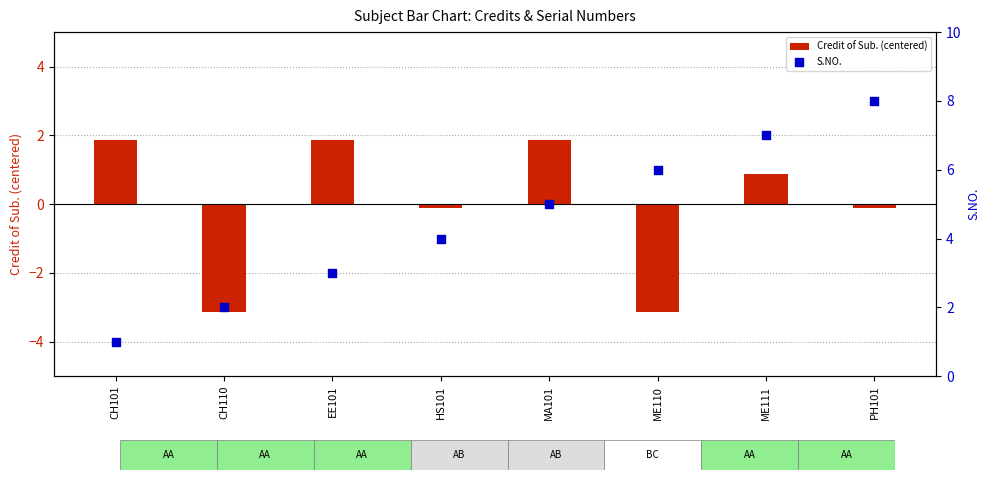

Which series has the widest spread of Y values?

S.NO.